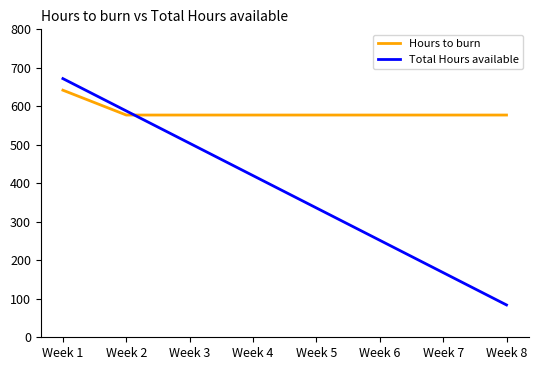

What is the maximum value shown in the chart?

672.0